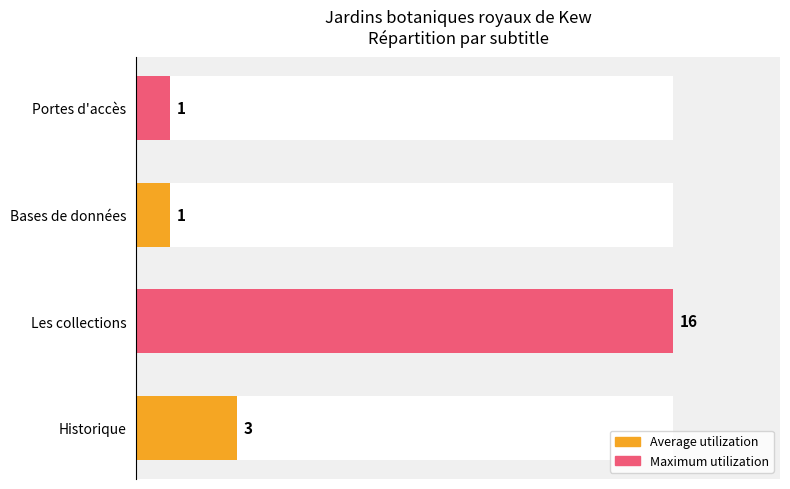

How many bars are there in total?

4